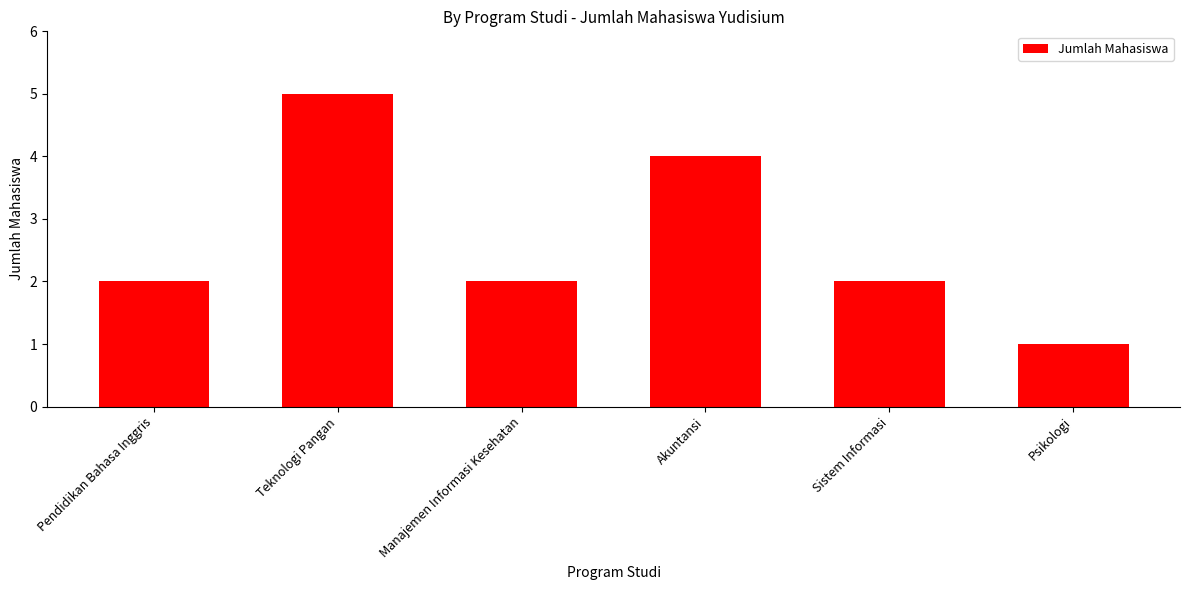

Count the values in the range 2 to 4.

4